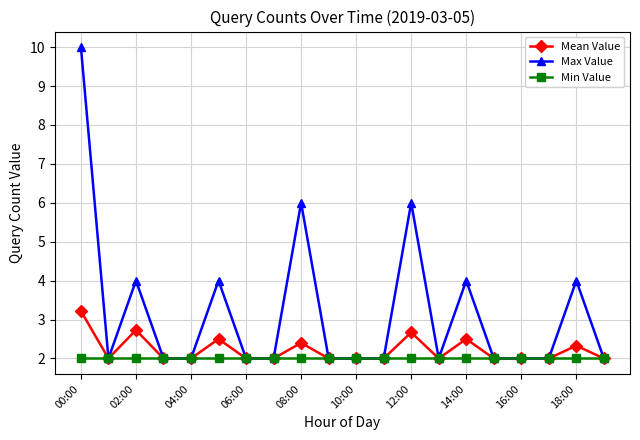

Which series has the largest range (max minus min)?

Max Value